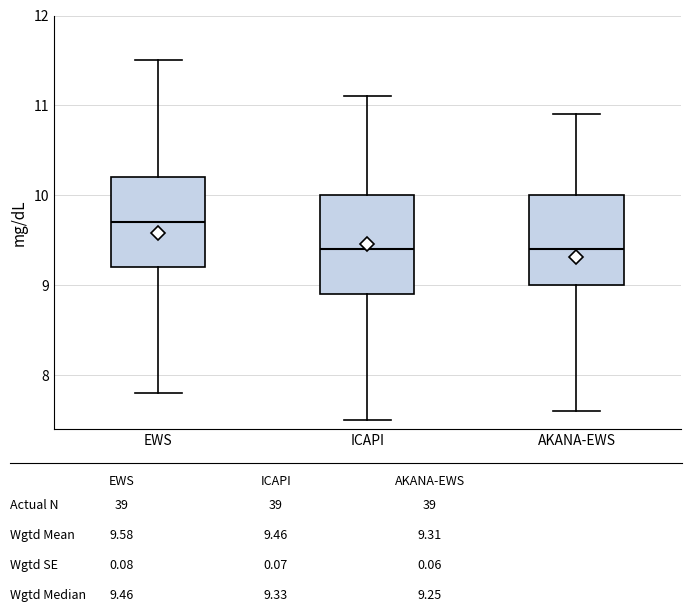

Reading left to right, transcribe this box plot: for each box, give where its median line is, the range the box spans, and where its two whiskers end, as read against the y-axis. The values are not printed on the chart, so give them approximately, as read against the axis.

EWS: median 9.7, box 9.2 to 10.2, whiskers 7.8 to 11.5
ICAPI: median 9.4, box 8.9 to 10.0, whiskers 7.5 to 11.1
AKANA-EWS: median 9.4, box 9.0 to 10.0, whiskers 7.6 to 10.9